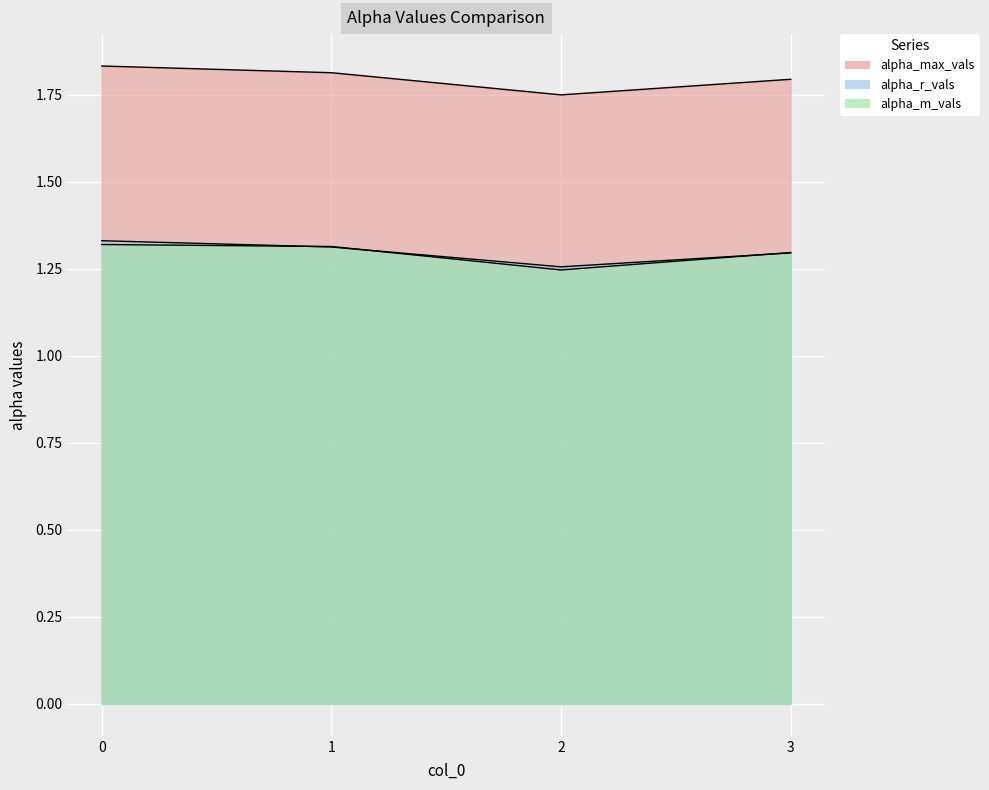

Reading left to right, list all the values displayed in this chart.

alpha_max_vals: 0=1.8	1=1.8	2=1.8	3=1.8
alpha_r_vals: 0=1.3	1=1.3	2=1.3	3=1.3
alpha_m_vals: 0=1.3	1=1.3	2=1.2	3=1.3